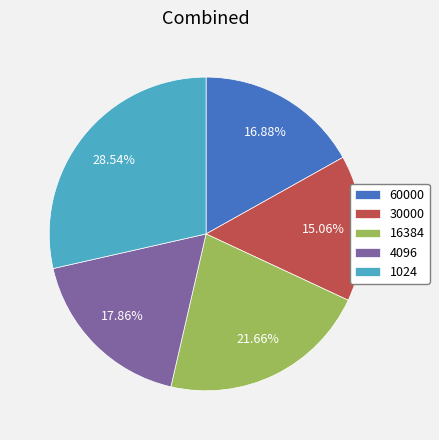

Is it true that 4096 is 18% of the pie?

True